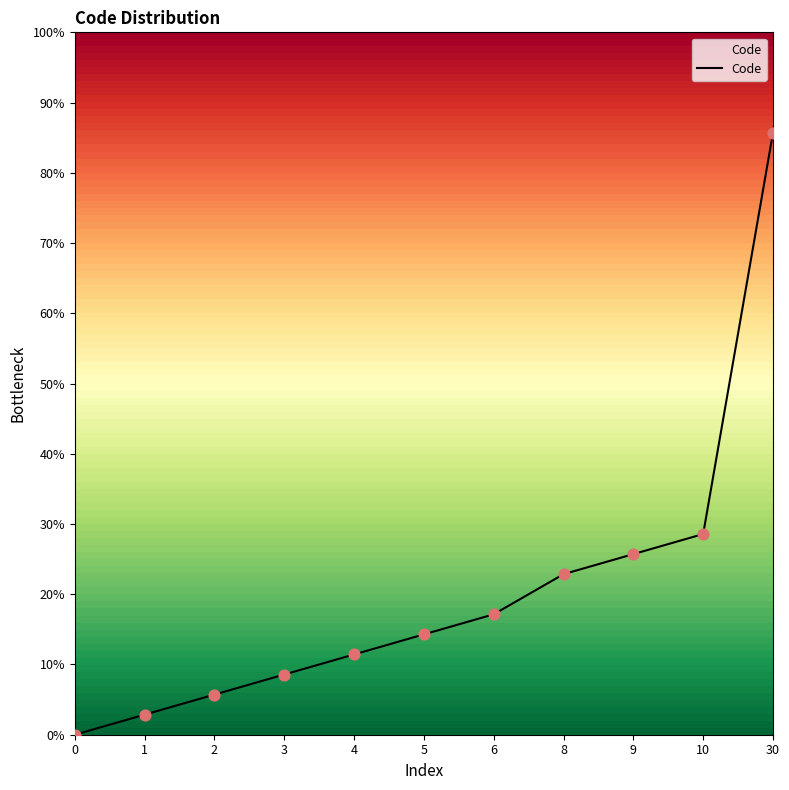

What is the change in value from 1 to 10?

+25.7